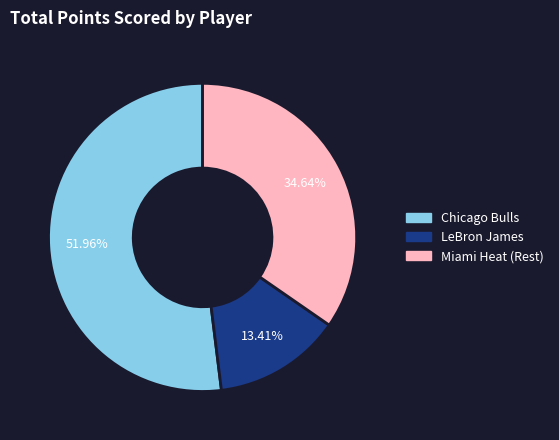

How many slices are in this pie chart?

3